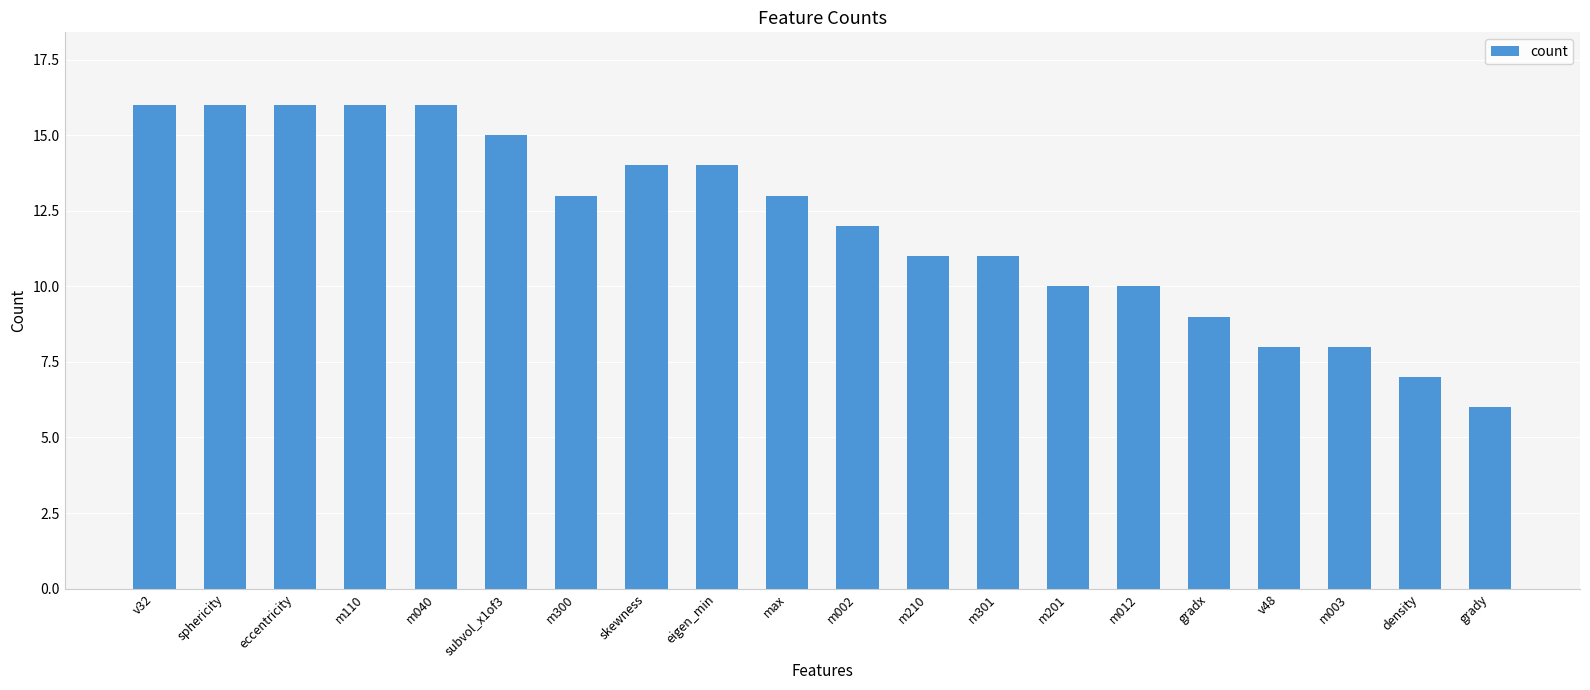

At which category does the chart reach its minimum across all series?

grady